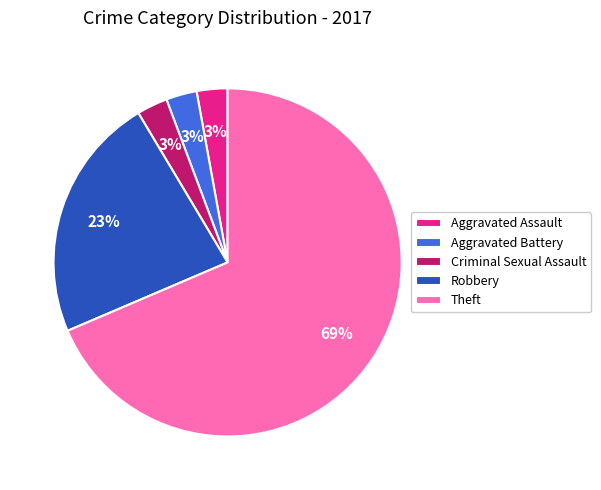

To the nearest percent, what is the average slice percentage?

20%